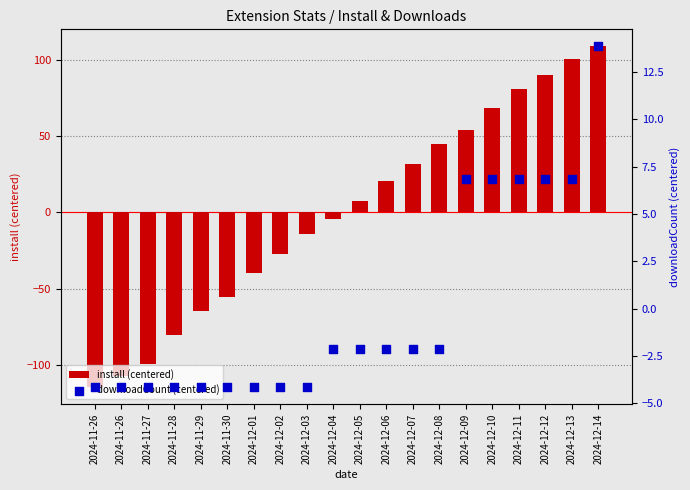

What are all the series names shown in the legend?

install (centered), downloadCount (centered)